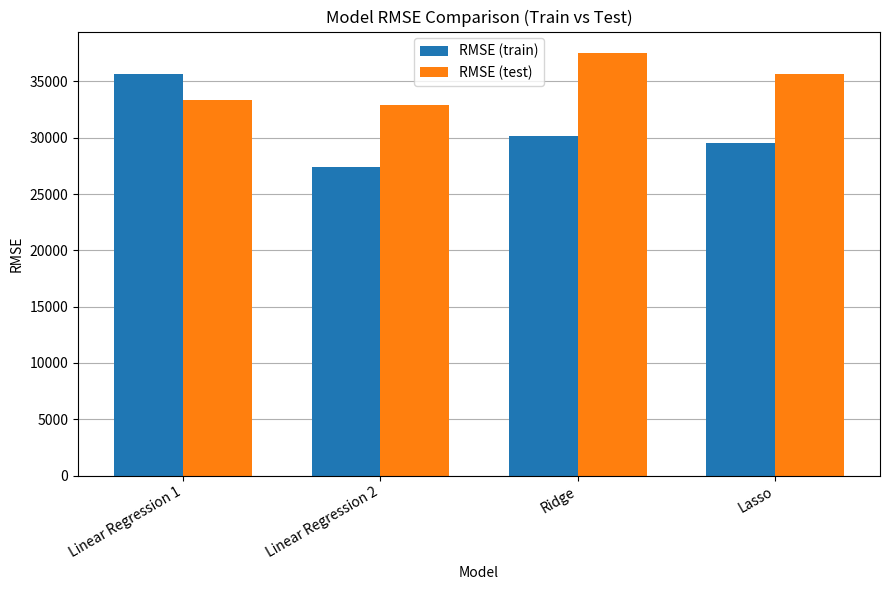

What is the difference between the RMSE (train) values at Ridge and Lasso?

618.9